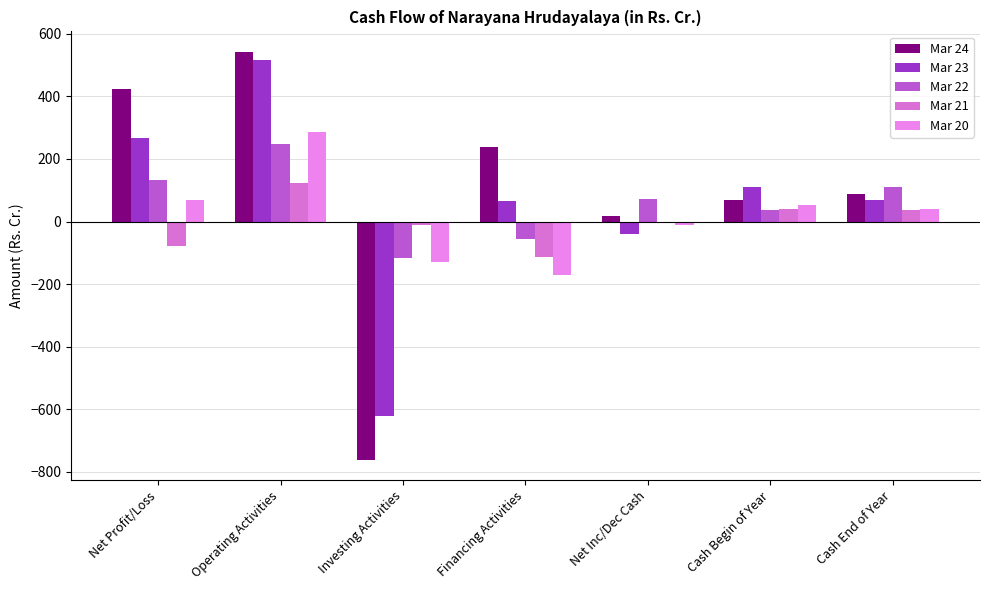

What is the value of the Mar 22 bar at the 6th from the left?

38.1